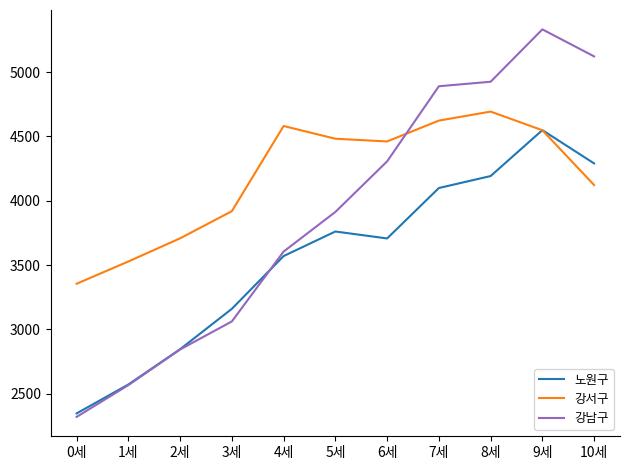

Which series ends up on top after the final intersection of 강남구 and 강서구?

강남구